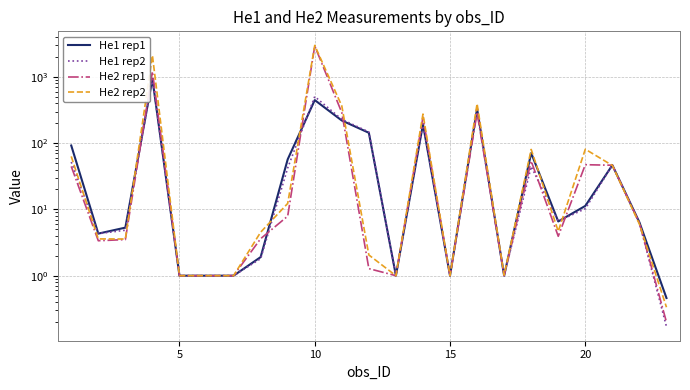

Is this an area chart (filled region under the line)?

No